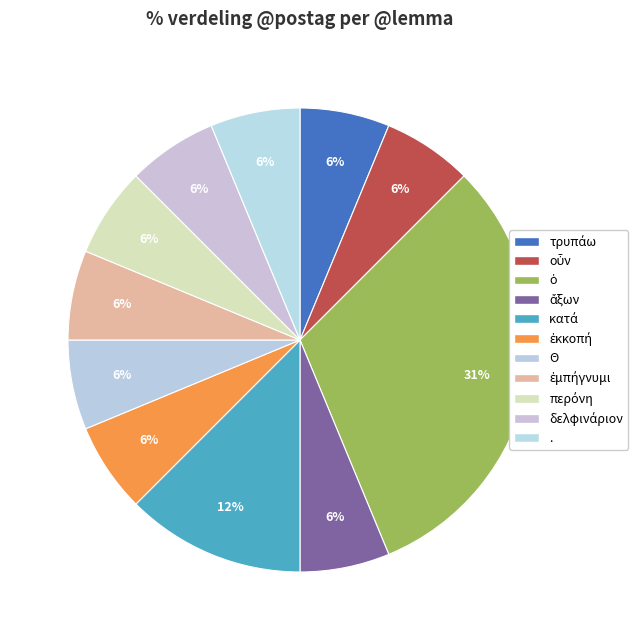

True or false: τρυπάω accounts for 19% of the total.

False